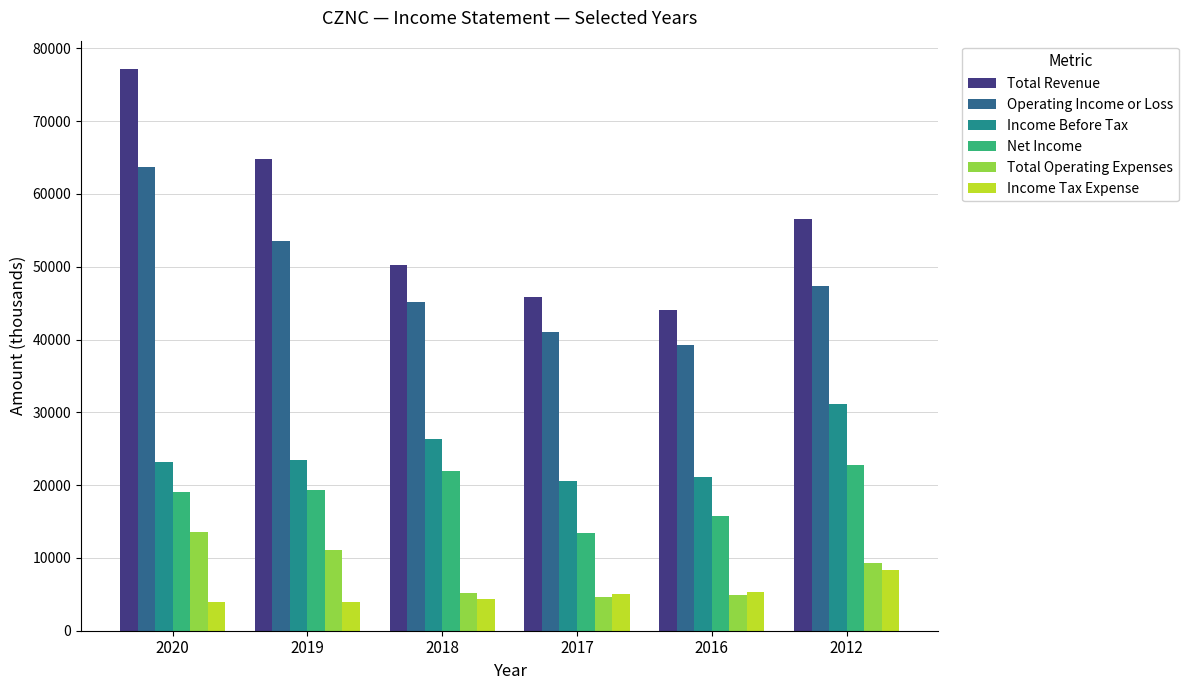

Is the value of Operating Income or Loss at 2018 greater than the value of Net Income at 2019?

Yes